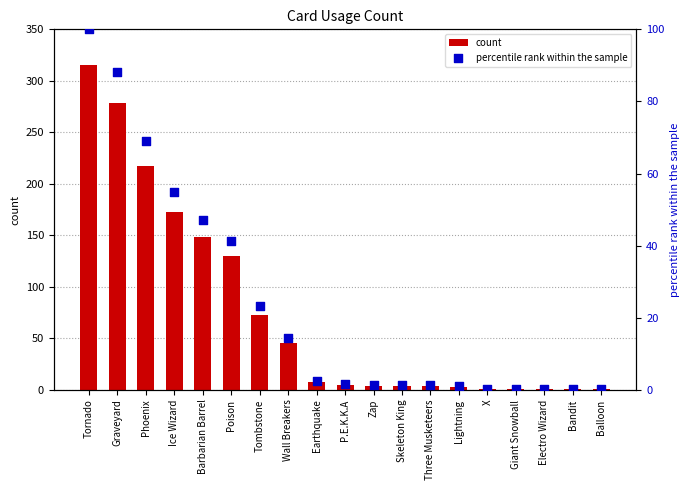

Which series contains the highest Y value?

count